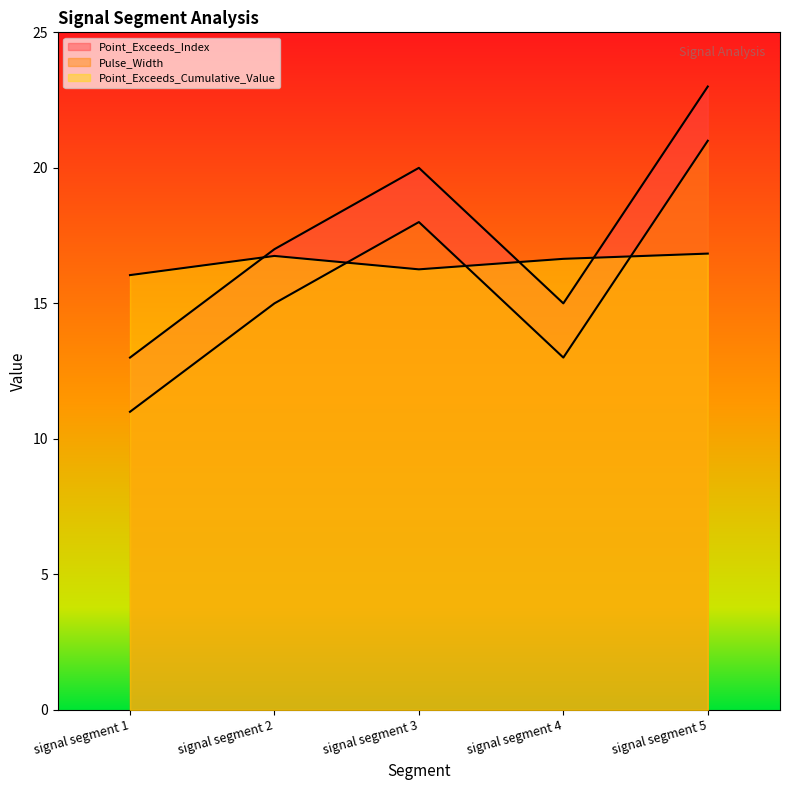

Count the number of data series in this chart.

3